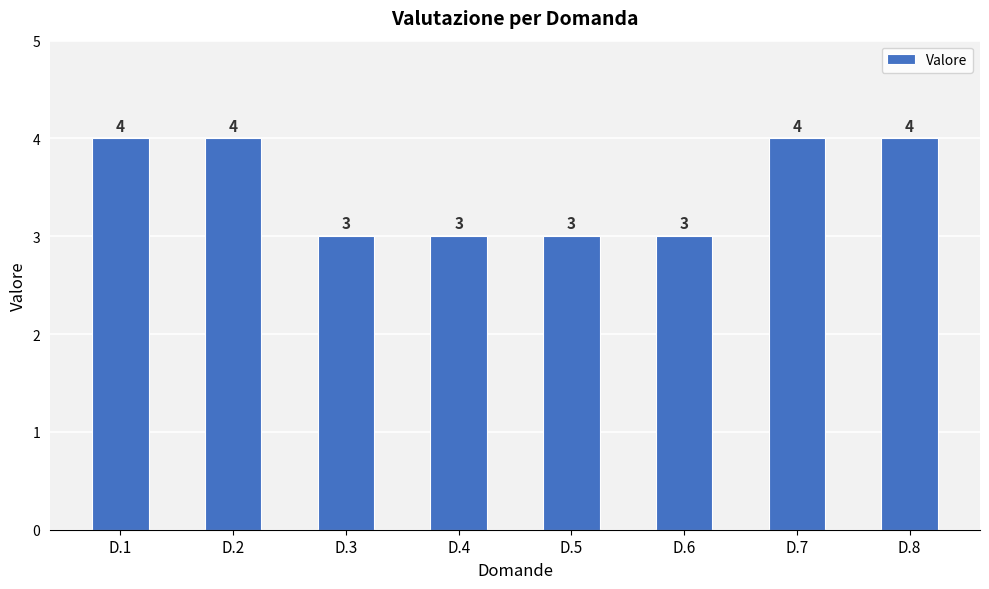

What is the maximum value shown in the chart?

4